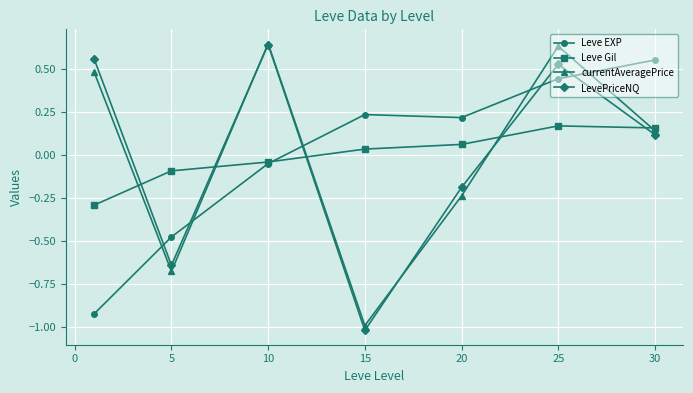

How many times do currentAveragePrice and Leve EXP cross each other?

5